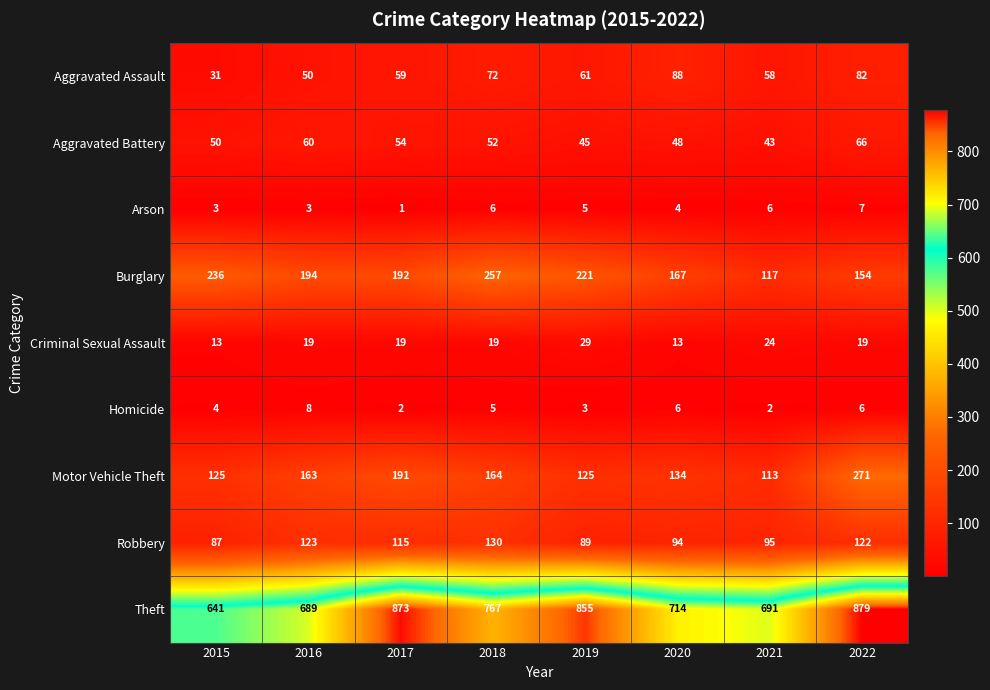

List the labels in order of Robbery value, largest first.

2018, 2016, 2022, 2017, 2021, 2020, 2019, 2015